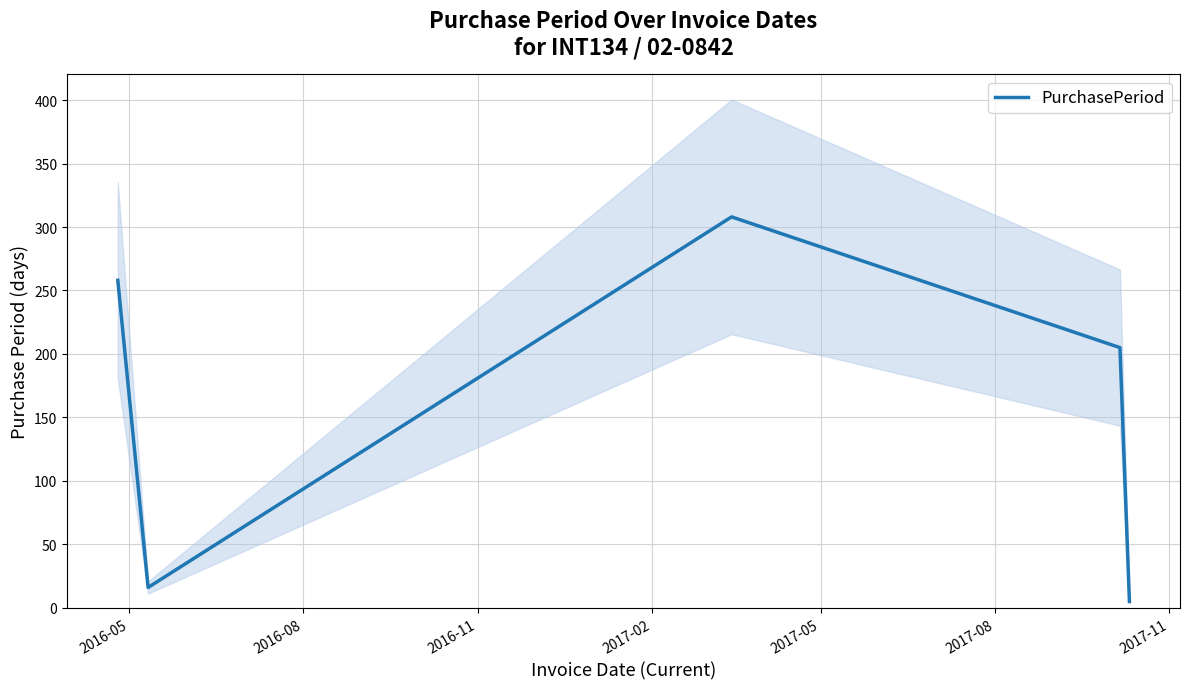

What is the highest value of the PurchasePeriod series?

308